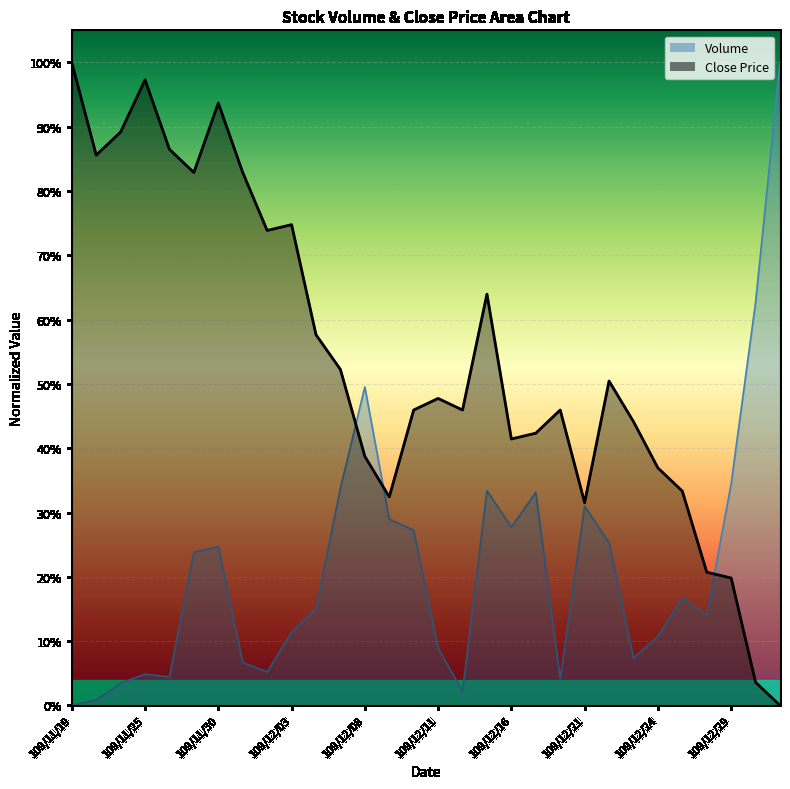

At how many categories does at least one series exceed 0?

30